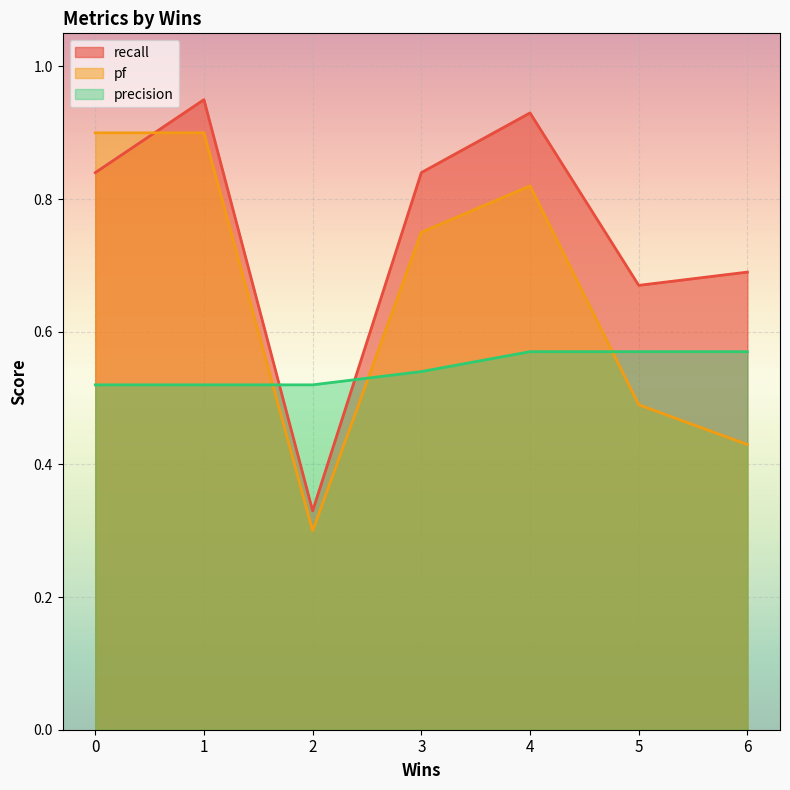

Which series changed the most between 0 and 1?

recall